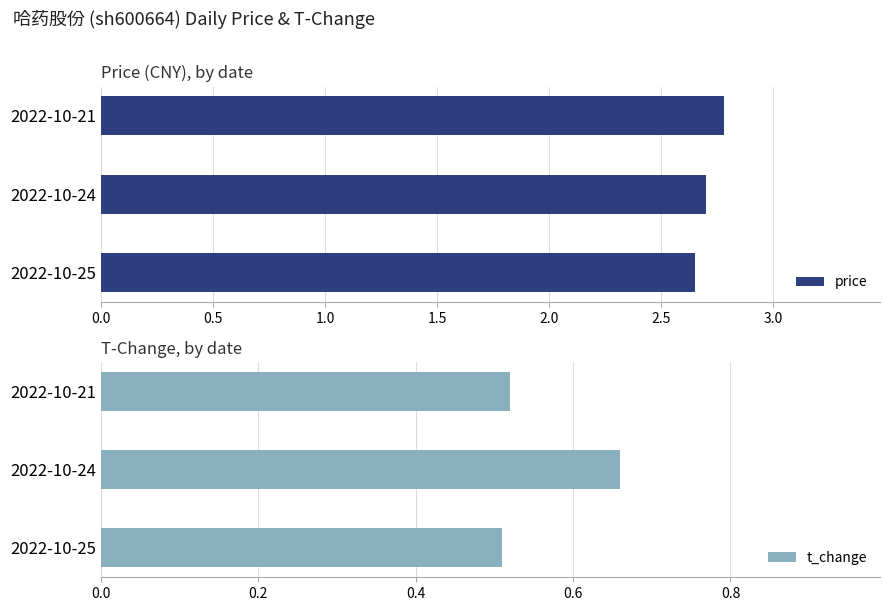

Is it true that price equals 0.8 at 2022-10-25?

False